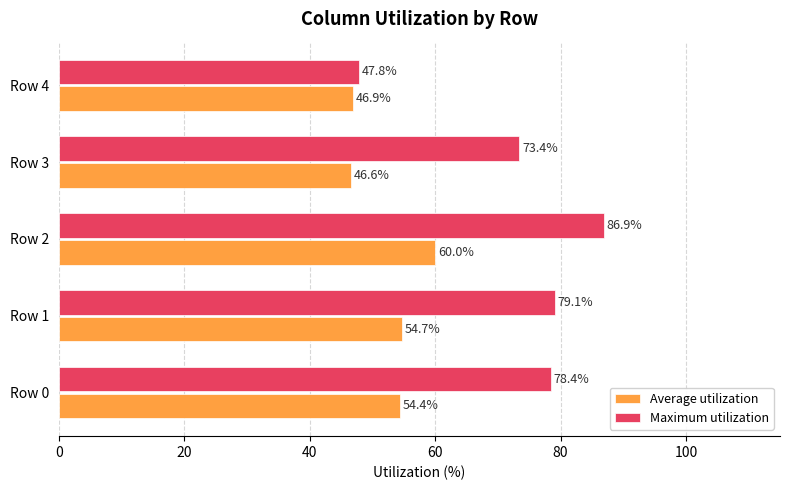

At how many categories does at least one series exceed 56?

4